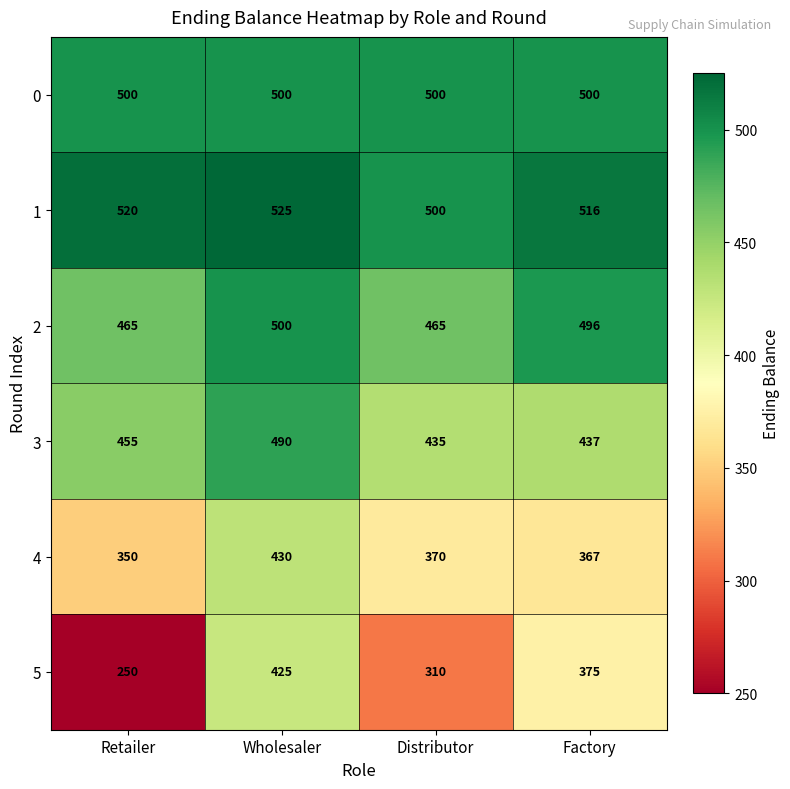

What is the difference between the maximum and second lowest values in the 3 series?

53